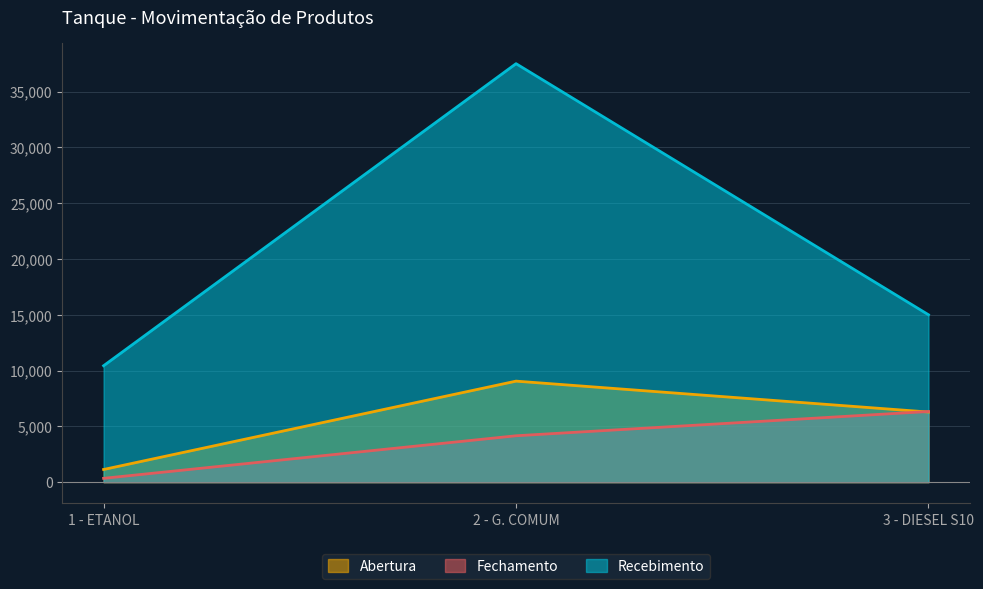

At 1 - ETANOL, list the series in order from smallest to largest.

Fechamento, Abertura, Recebimento